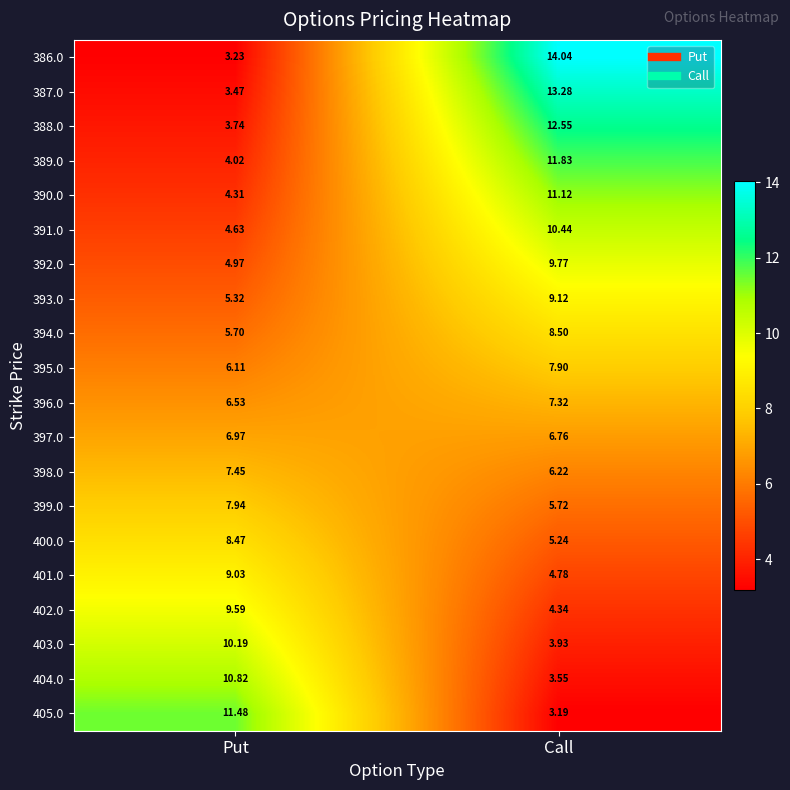

Where is 386.0 nearest to the value 8?

Put